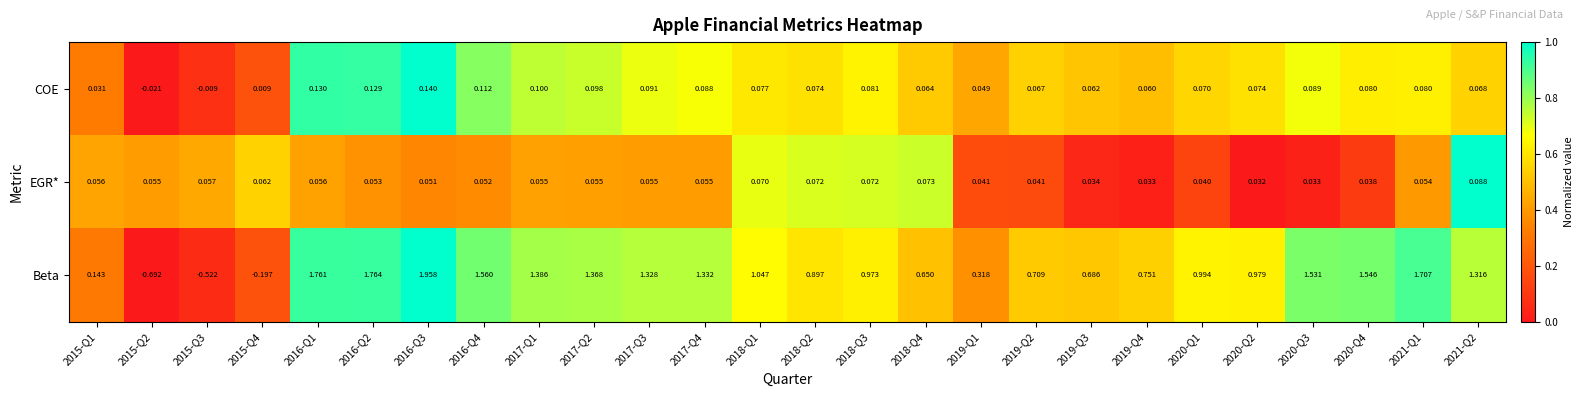

Which series has the largest range (max minus min)?

Beta